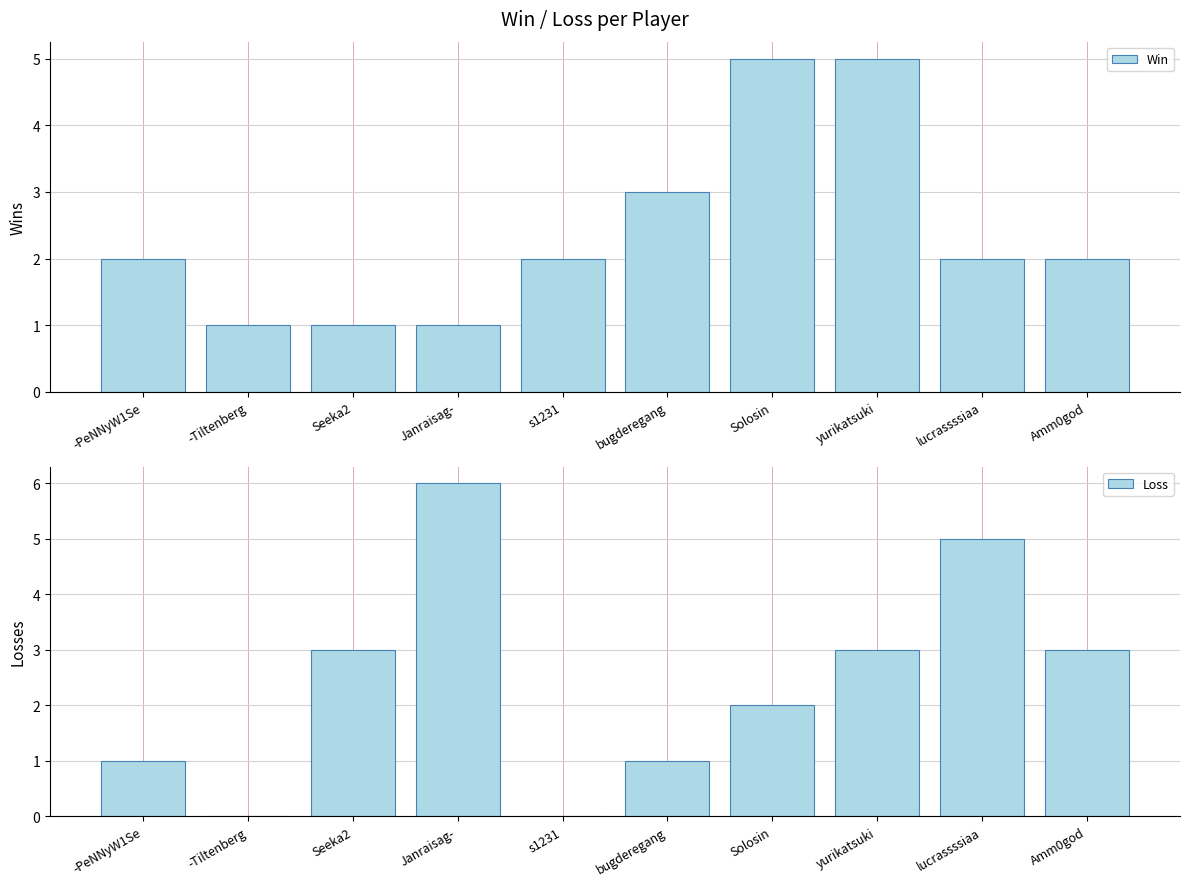

What is the sum of the Loss values at yurikatsuki and -PeNNyW1Se?

4